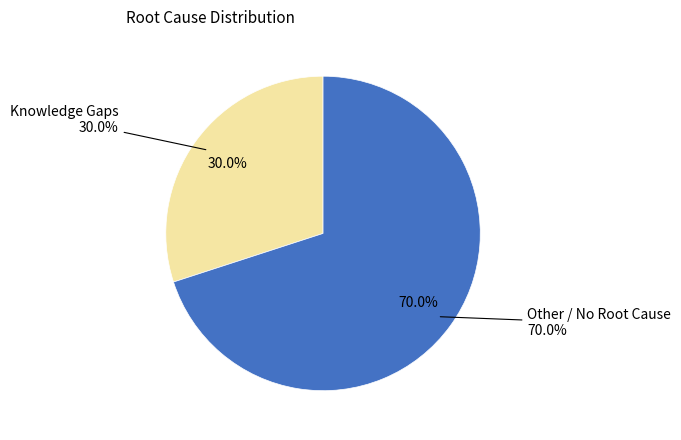

Which has a higher value, Other / No Root Cause or Knowledge Gaps?

Other / No Root Cause